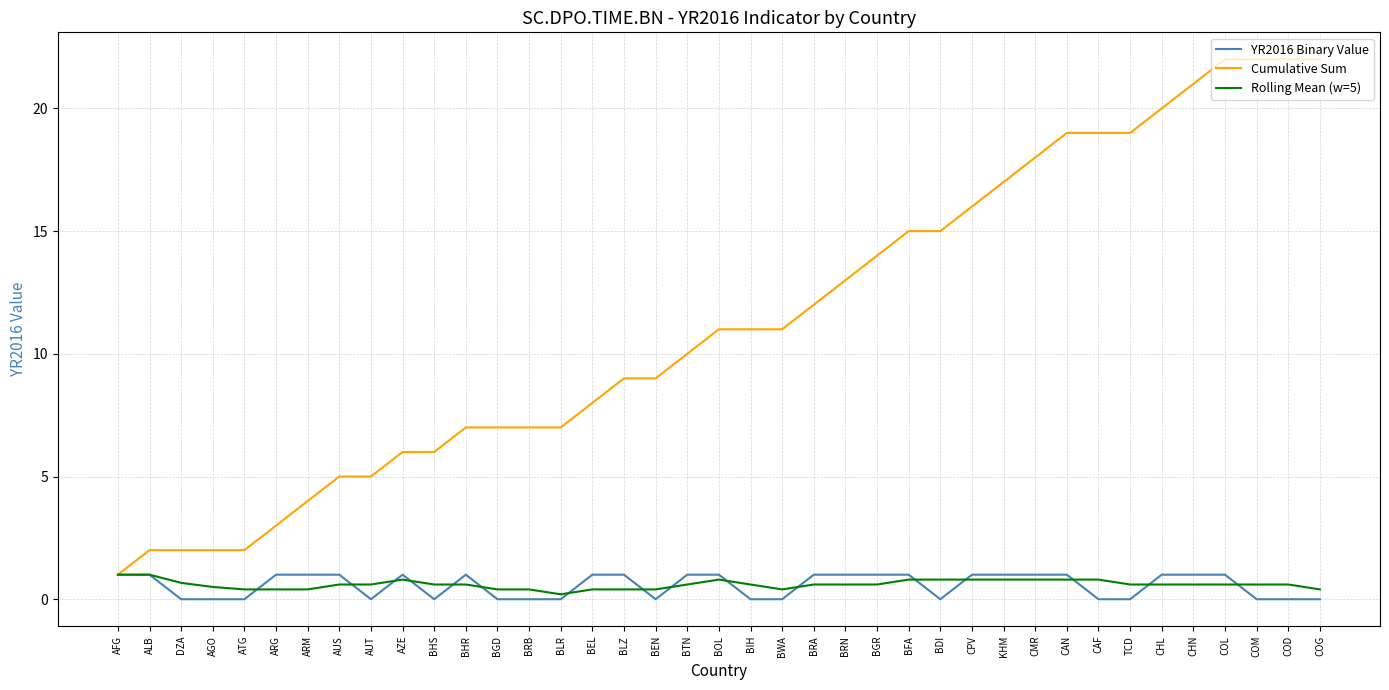

What position from the left is TCD?

33